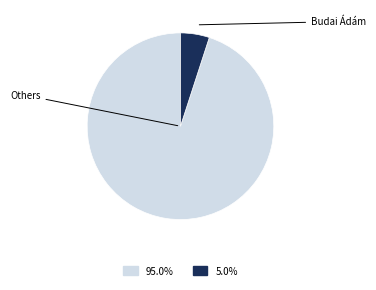

Is there a majority slice in this chart?

Yes